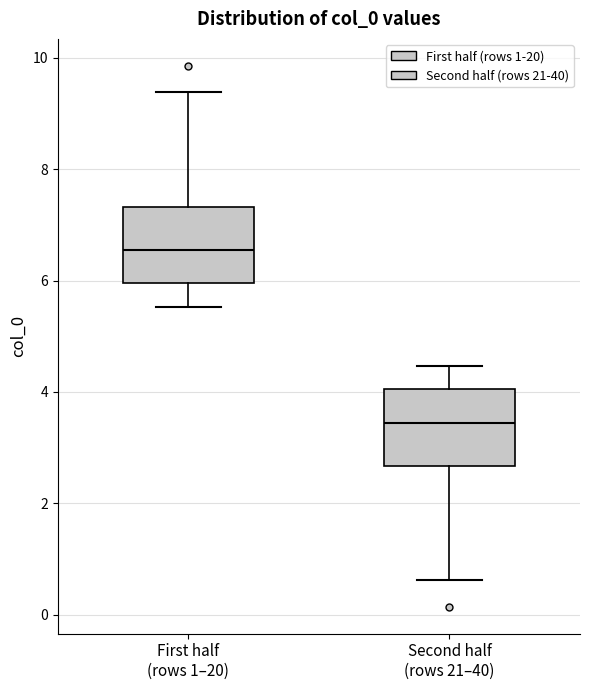

Reading left to right, transcribe this box plot: for each box, give where its median line is, the range the box spans, and where its two whiskers end, as read against the y-axis. The values are not printed on the chart, so give them approximately, as read against the axis.

First half (rows 1–20): median 6.6, box 6.0 to 7.4, whiskers 5.6 to 9.4
Second half (rows 21–40): median 3.4, box 2.6 to 4.0, whiskers 0.6 to 4.4